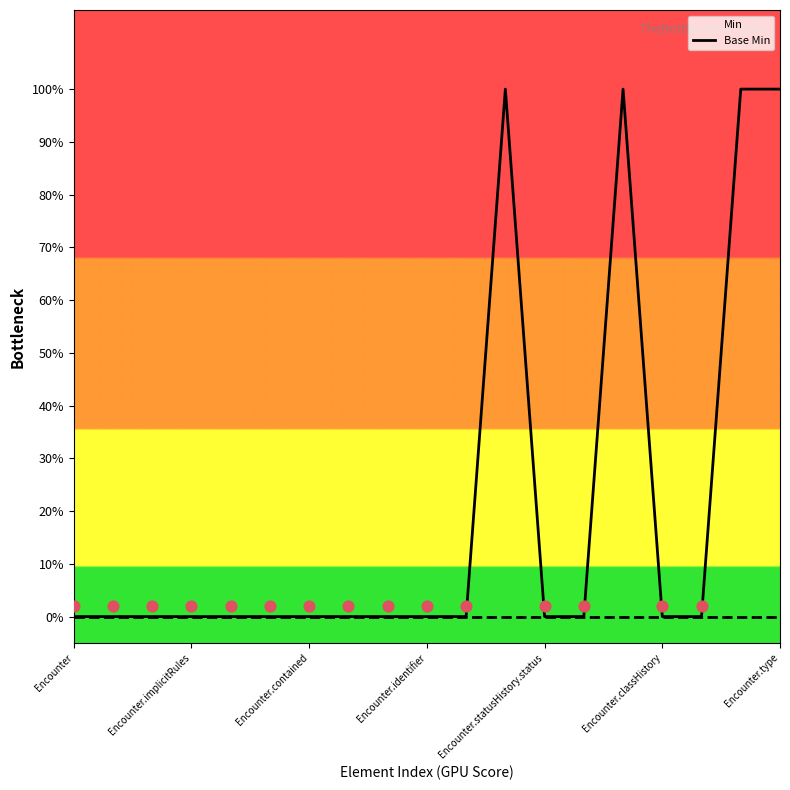

What are all the series names shown in the legend?

Min, Base Min